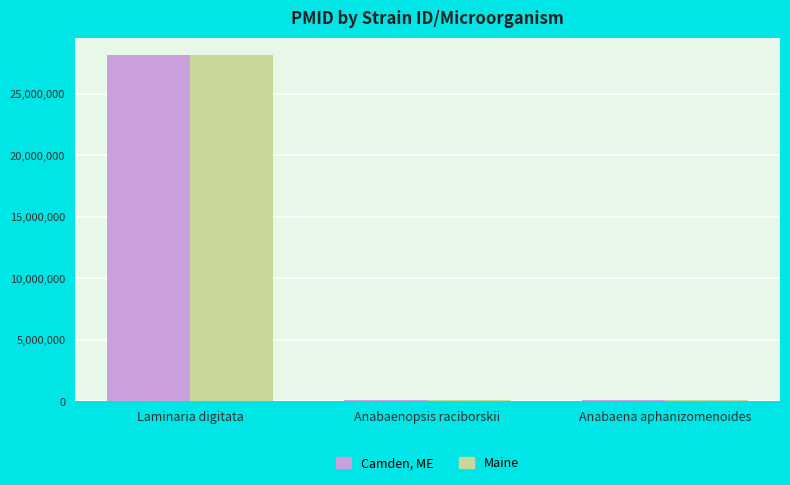

What is the sum of all Maine values?

28323245